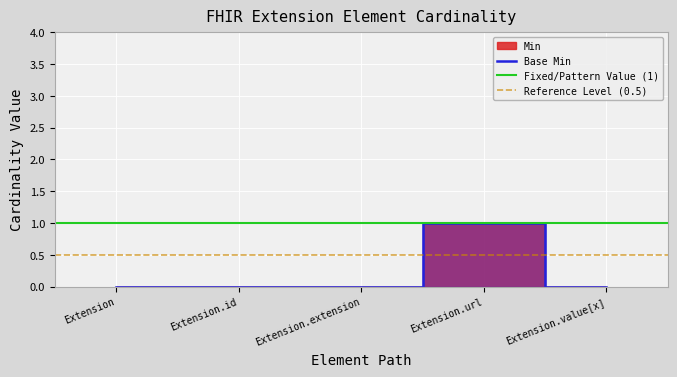

How many data points are above 0?

1